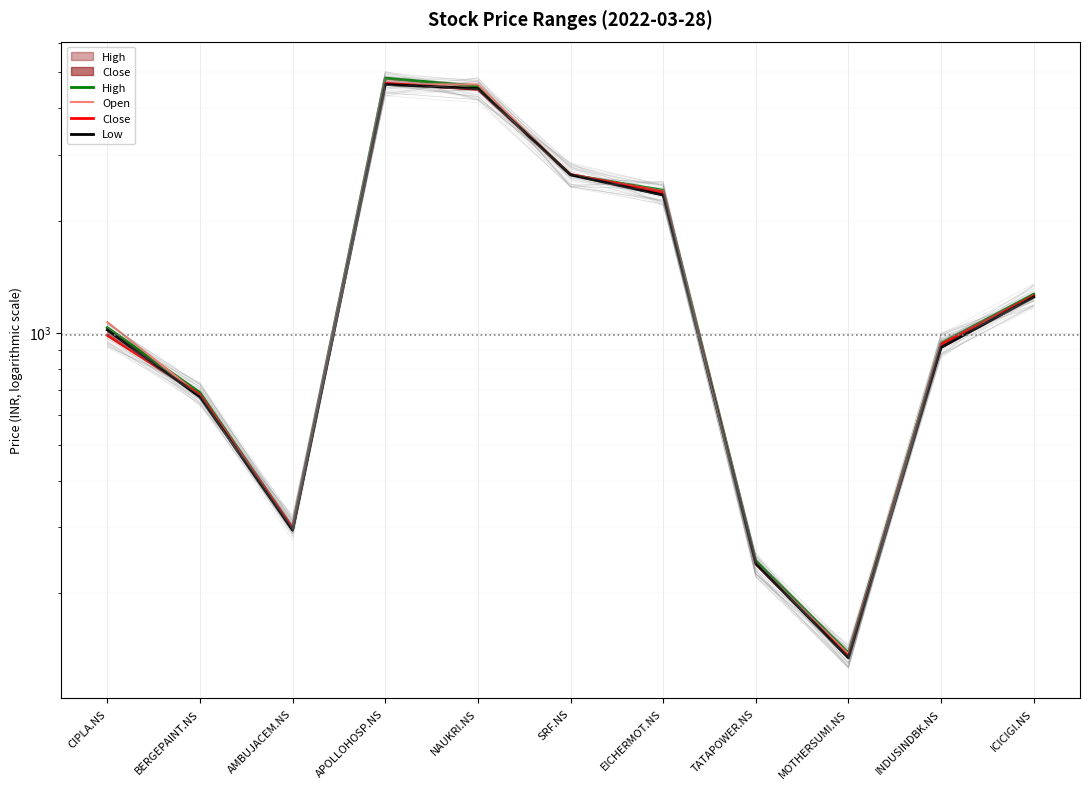

At which label does High first exceed 1031?

CIPLA.NS